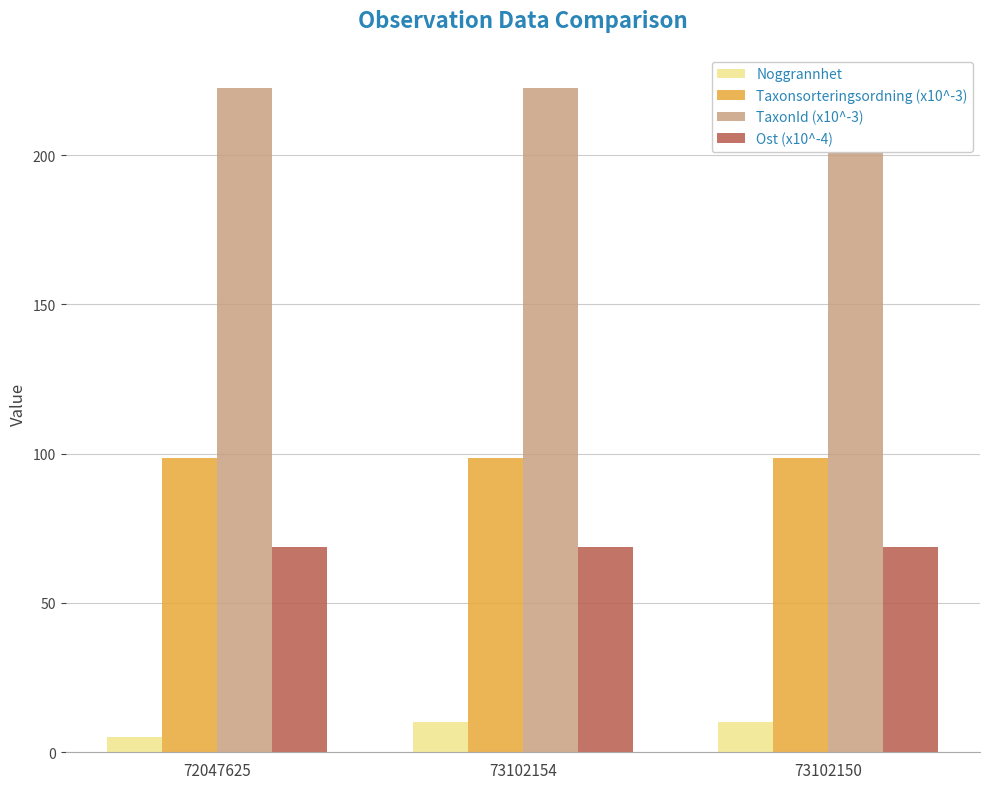

True or false: TaxonId (x10^-3) has a value of 68.0 at 72047625.

False